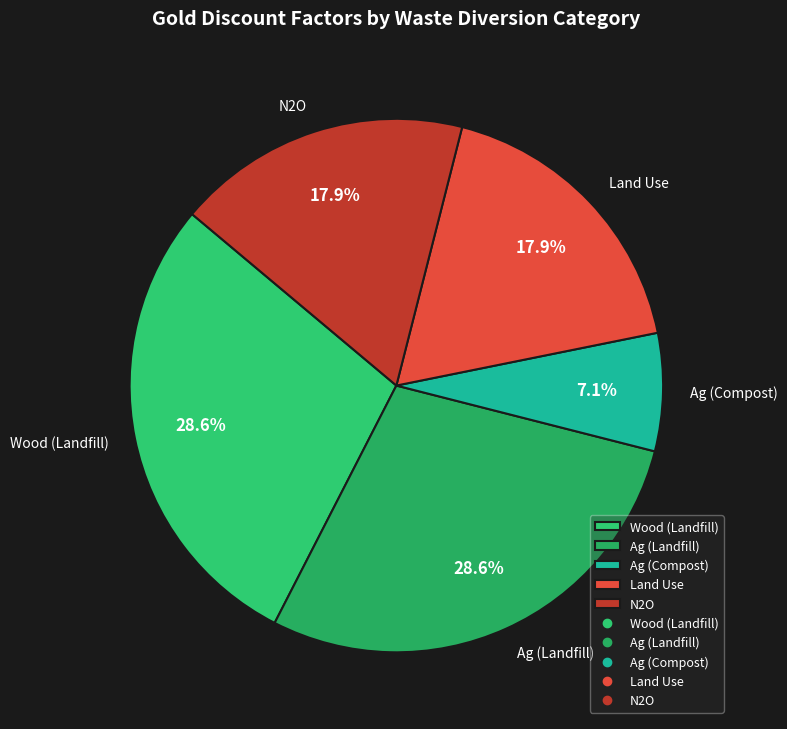

Does Wood (Landfill) represent more than half of the total?

No